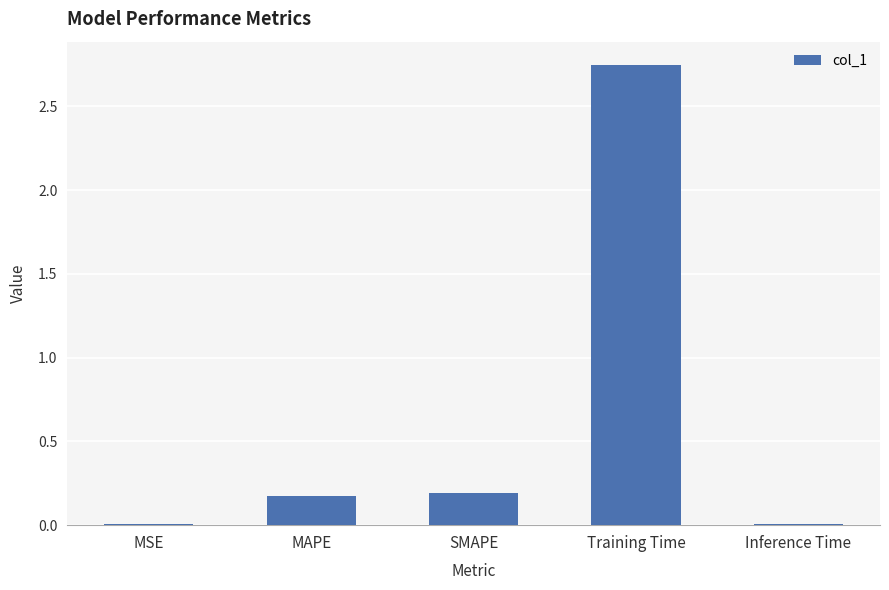

Count the number of categories in the chart.

5